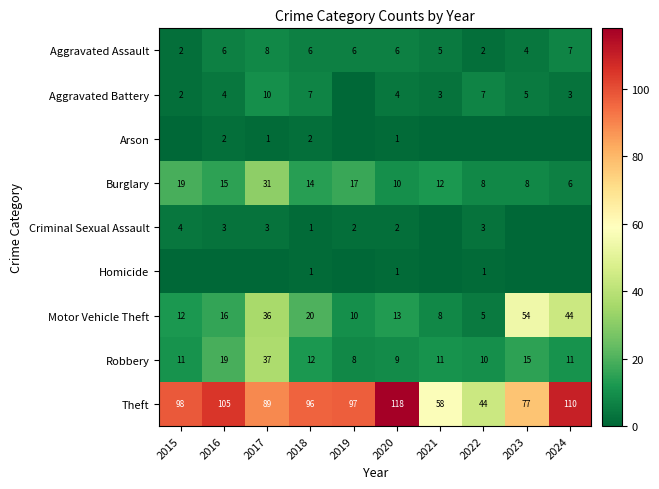

Which has a higher value, 2024 or 2018?

2024